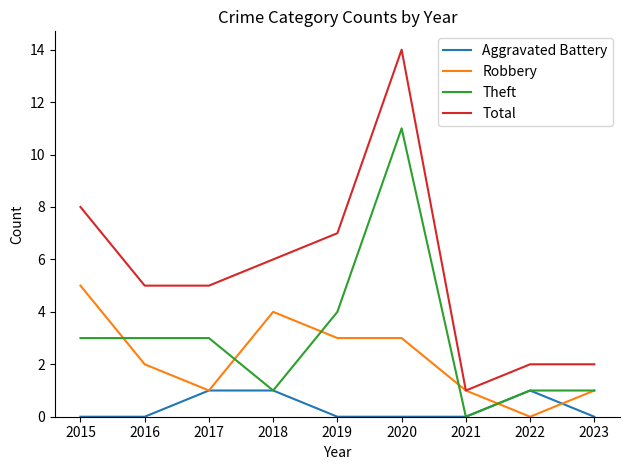

How many Aggravated Battery values are between 0 and 1?

9